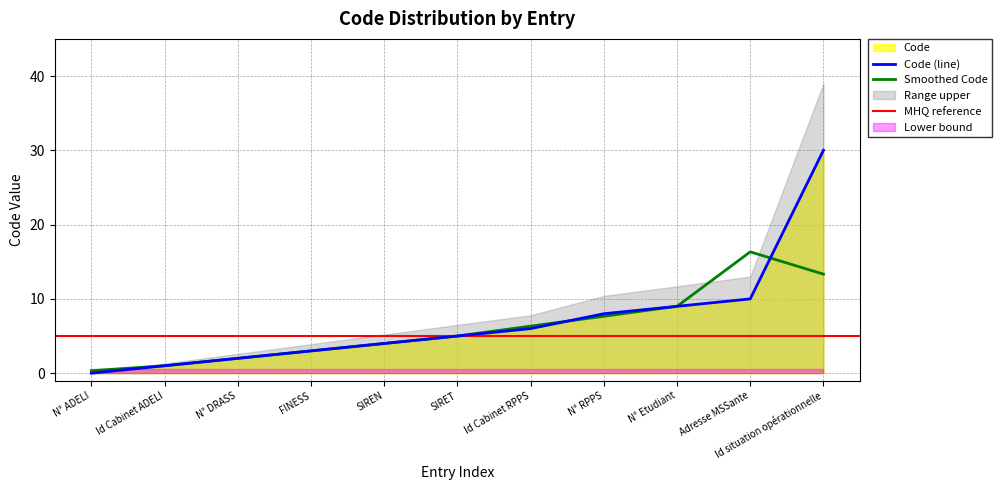

What is the value of the 3rd point from the left?

2